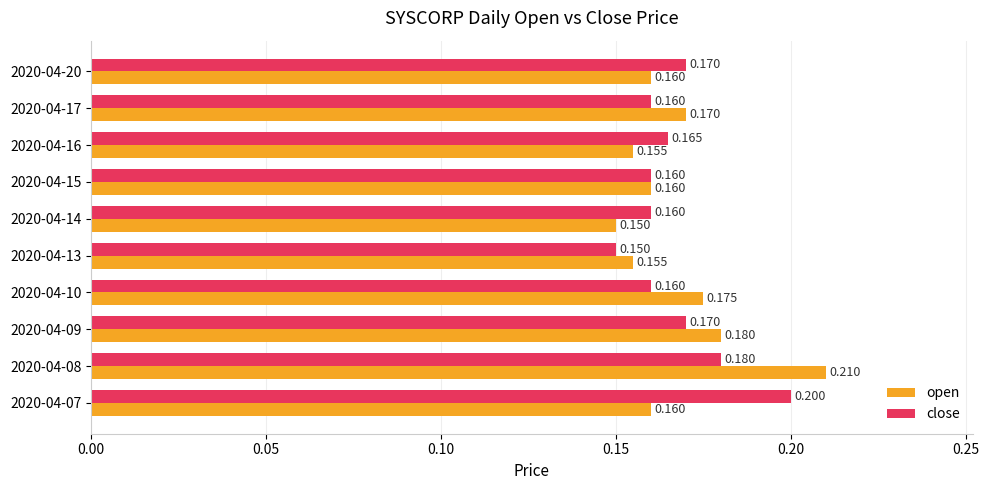

Which series has the largest range (max minus min)?

open